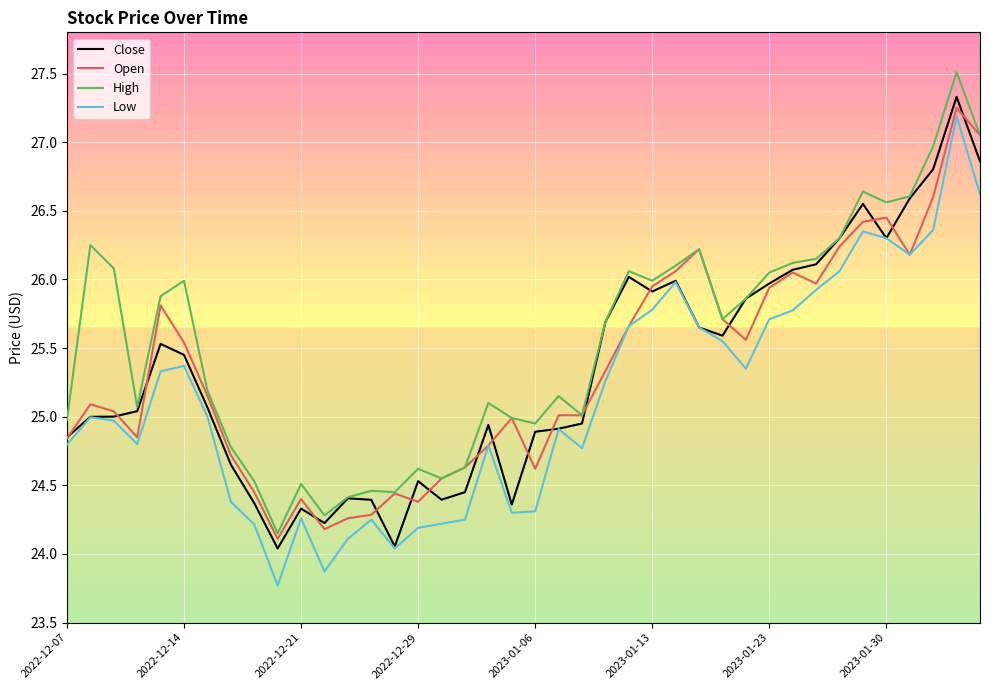

True or false: Low and High cross at least once.

False